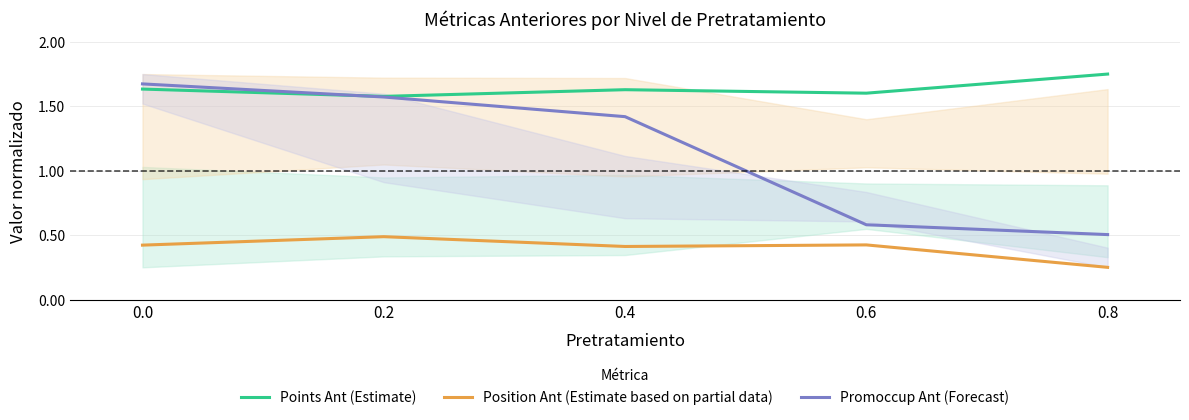

Rank the categories by Points Ant (Estimate) value from lowest to highest.

0.2, 0.6, 0.4, 0.0, 0.8